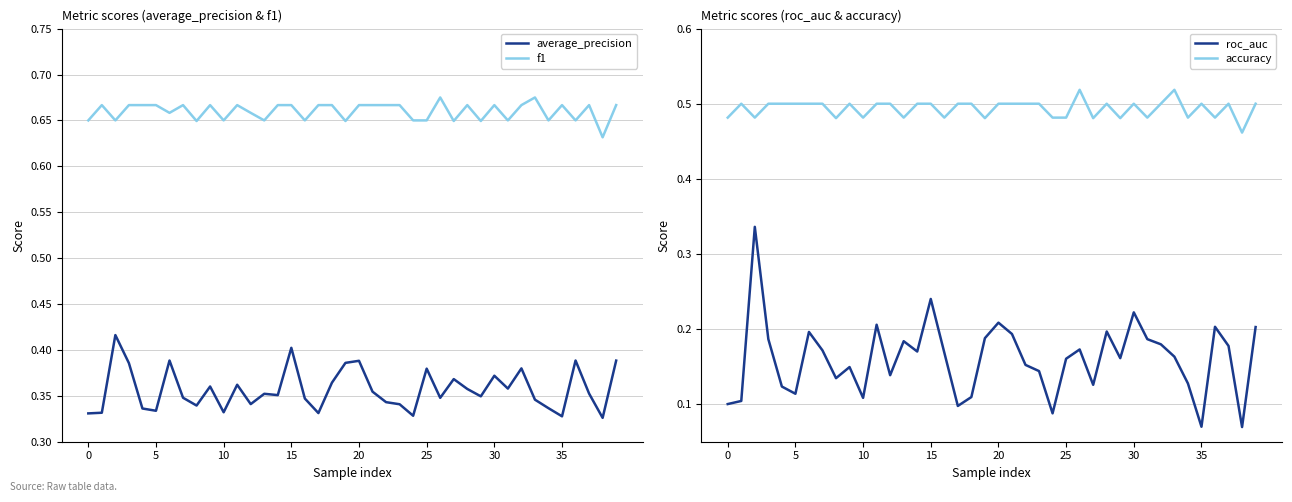

True or false: average_precision has a value of 0.2 at 15.

False